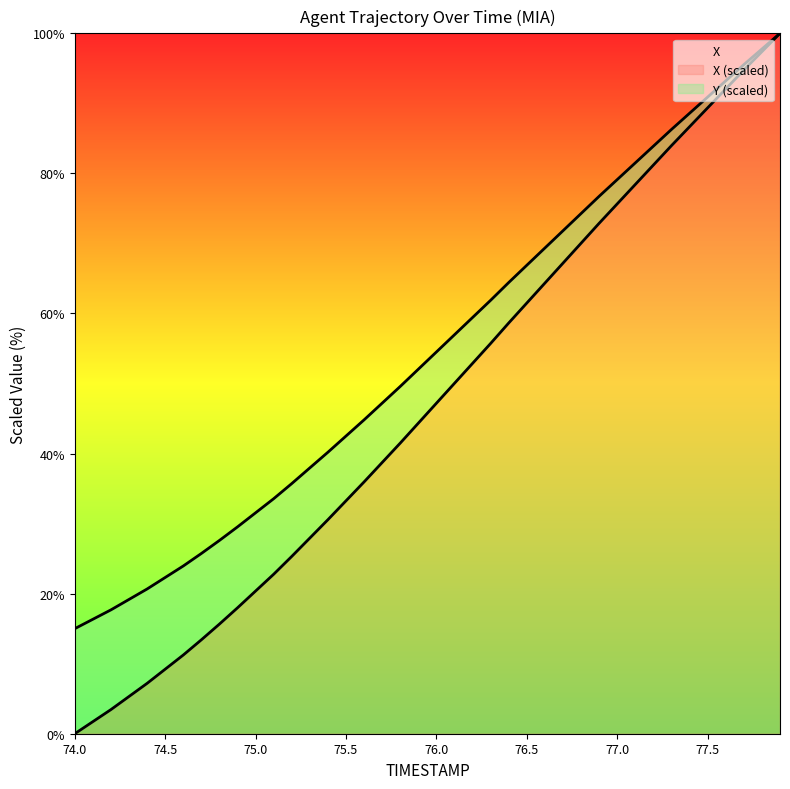

The value of Y at 77.6 is 93.2. True or false?

True